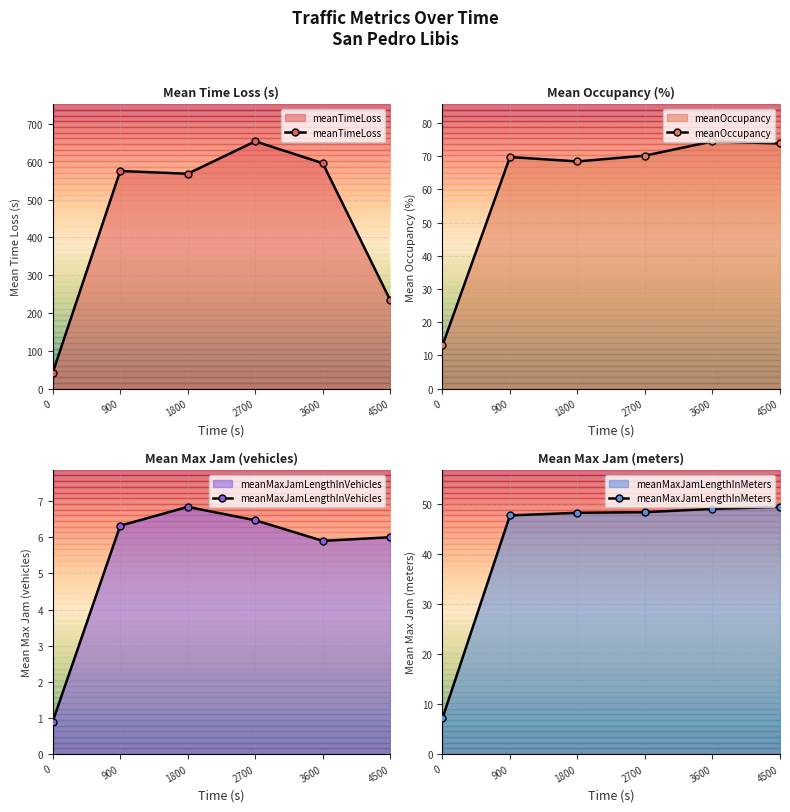

The meanMaxJamLengthInVehicles series shows 3.6 at 3600. True or false?

False